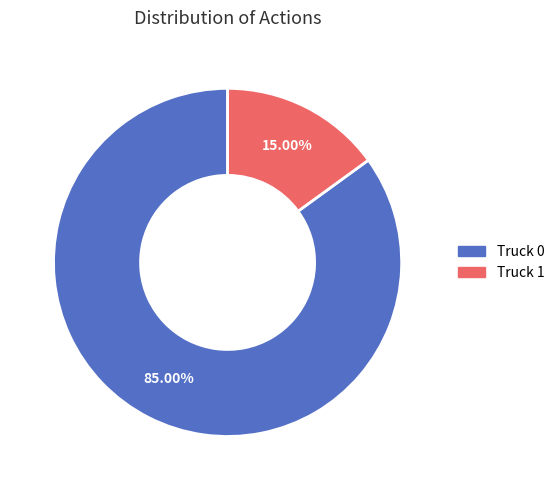

Which slice is the largest?

Truck 0